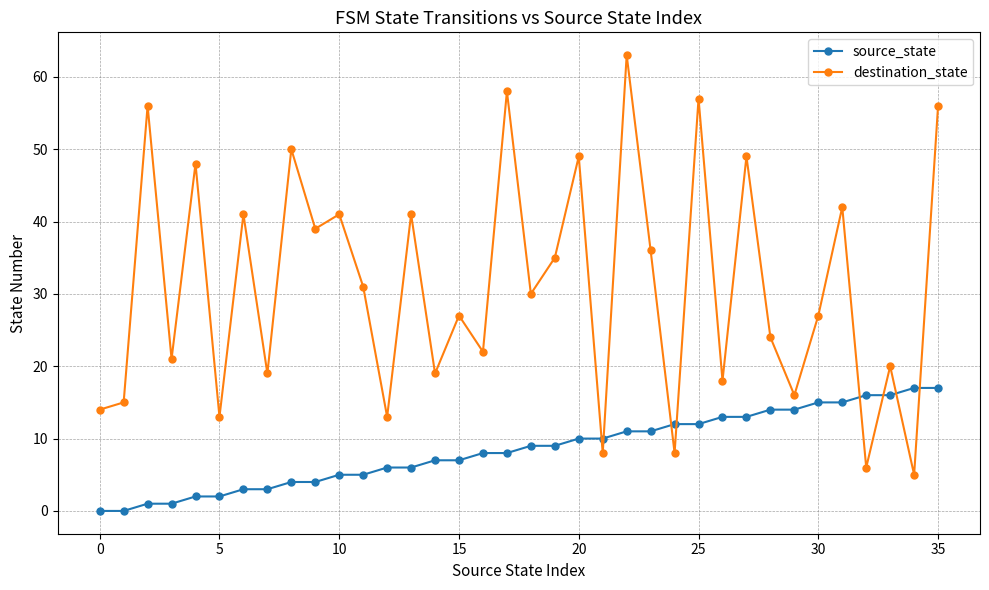

Reading left to right, what are all the values shown in this chart?

source_state: 0	0	1	1	2	2	3	3	4	4	5	5	6	6	7	7	8	8	9	9	10	10	11	11	12	12	13	13	14	14	15	15	16	16	17	17
destination_state: 14	15	56	21	48	13	41	19	50	39	41	31	13	41	19	27	22	58	30	35	49	8	63	36	8	57	18	49	24	16	27	42	6	20	5	56